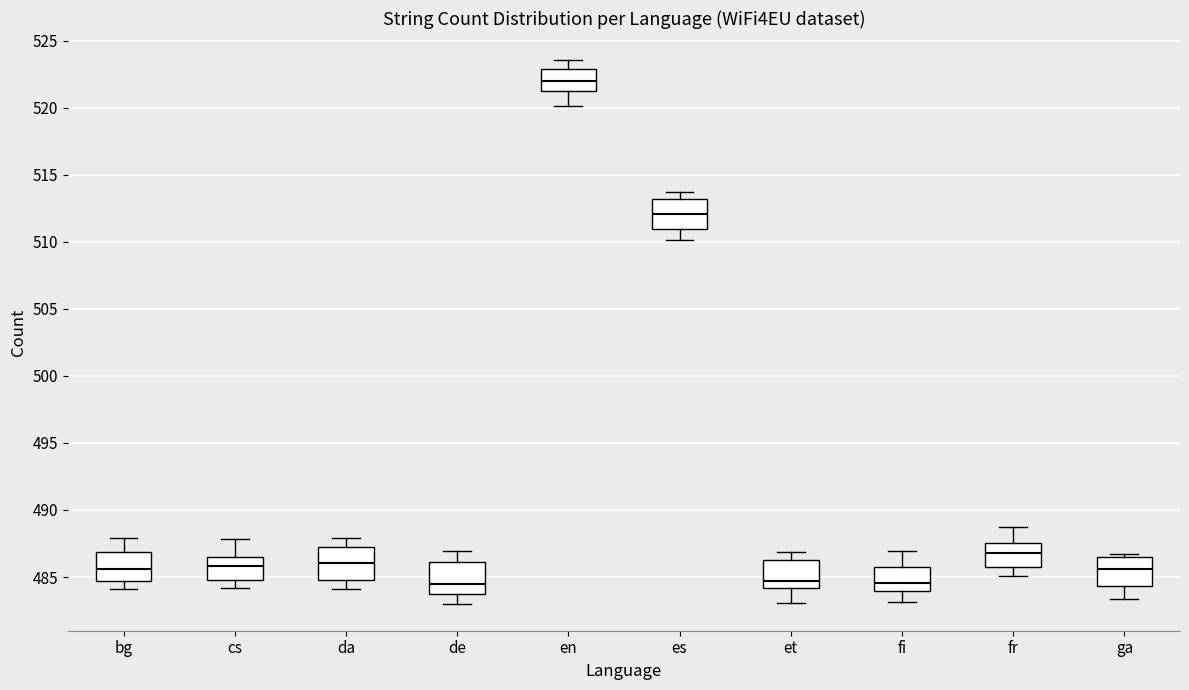

Reading left to right, transcribe this box plot: for each box, give where its median line is, the range the box spans, and where its two whiskers end, as read against the y-axis. The values are not printed on the chart, so give them approximately, as read against the axis.

bg: median 485.5, box 484.5 to 487.0, whiskers 484.0 to 488.0
cs: median 486.0, box 485.0 to 486.5, whiskers 484.0 to 488.0
da: median 486.0, box 485.0 to 487.0, whiskers 484.0 to 488.0
de: median 484.5, box 483.5 to 486.0, whiskers 483.0 to 487.0
en: median 522.0, box 521.5 to 523.0, whiskers 520.0 to 523.5
es: median 512.0, box 511.0 to 513.0, whiskers 510.0 to 513.5
et: median 484.5, box 484.0 to 486.0, whiskers 483.0 to 487.0
fi: median 484.5, box 484.0 to 485.5, whiskers 483.0 to 487.0
fr: median 487.0, box 485.5 to 487.5, whiskers 485.0 to 488.5
ga: median 485.5, box 484.5 to 486.5, whiskers 483.5 to 486.5 (just above the box's upper edge)